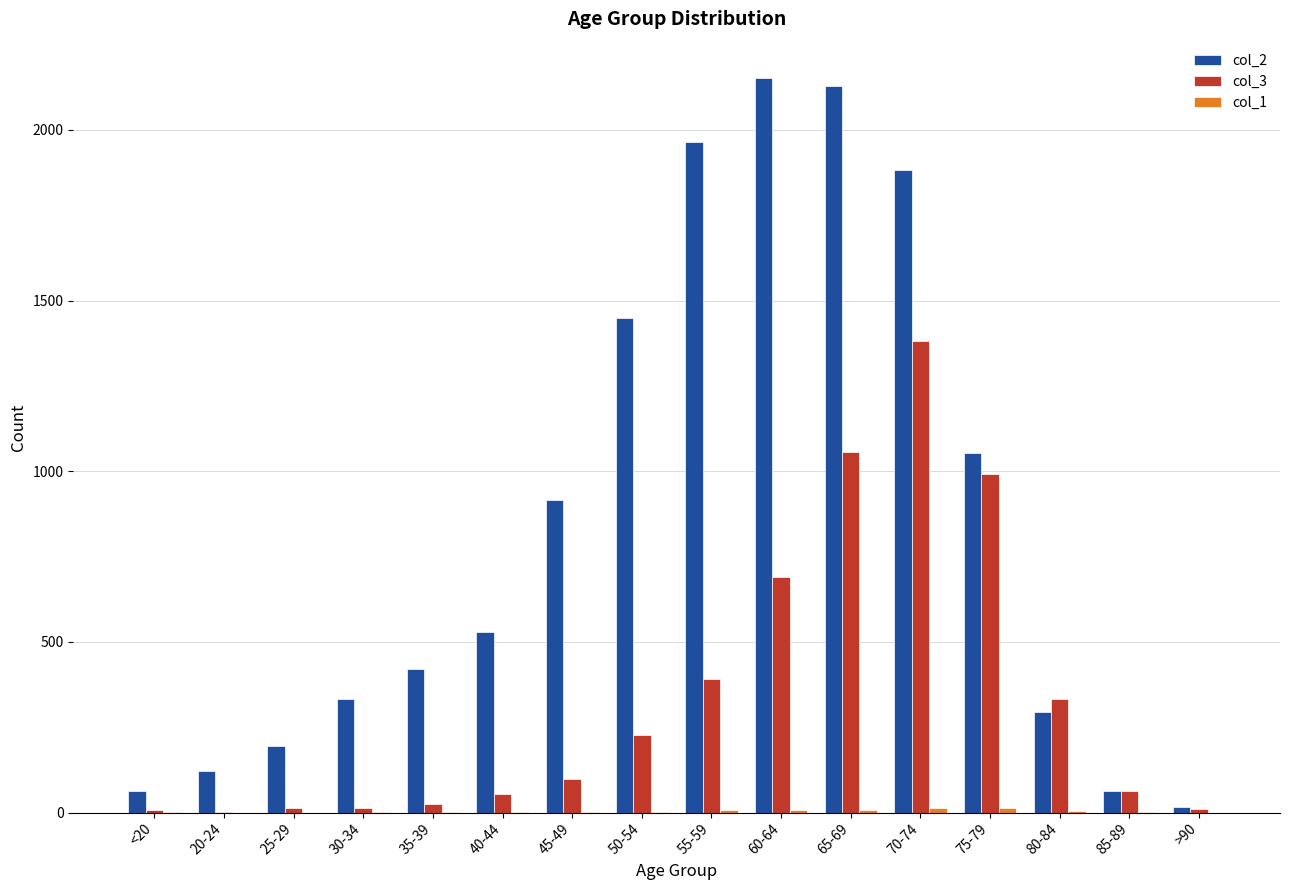

Which series has the largest total across all categories?

col_2